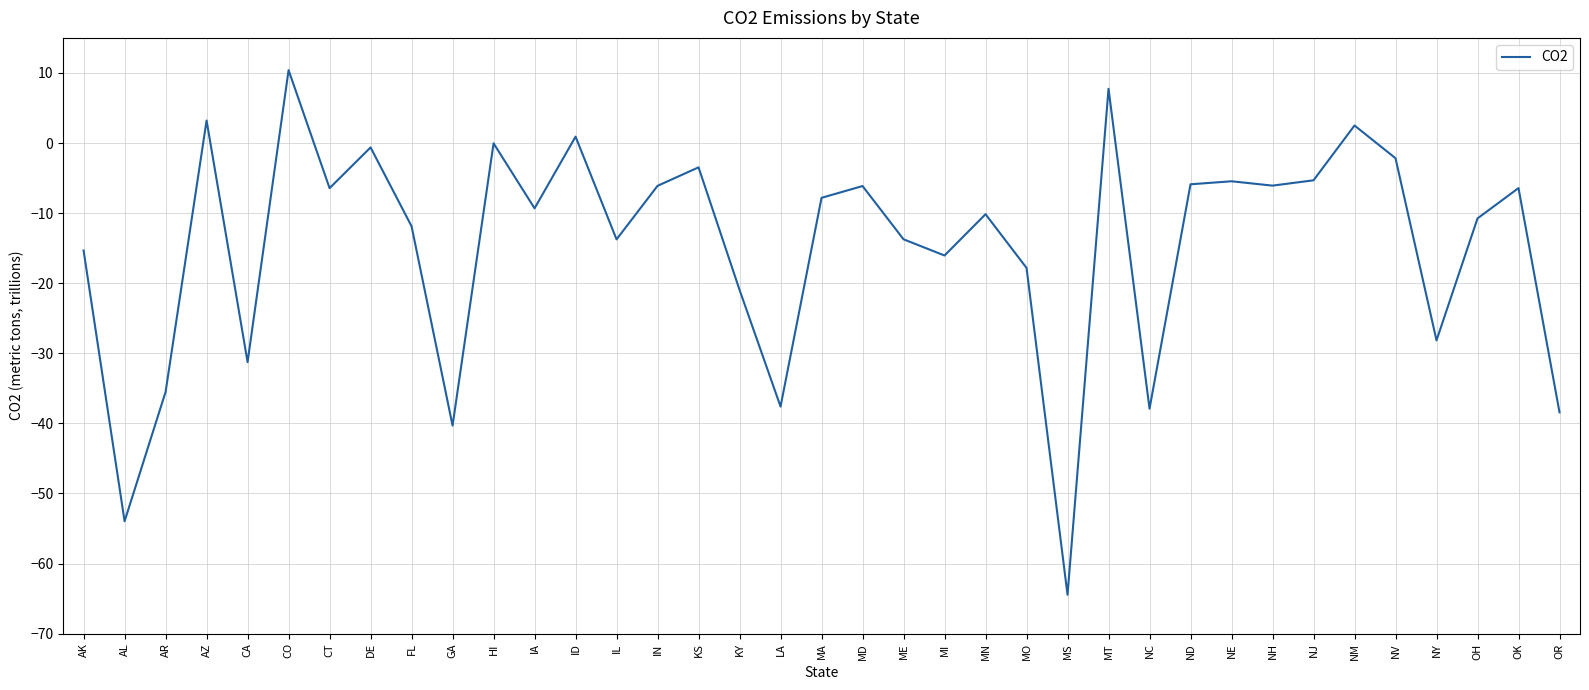

What position from the left is MN?

23